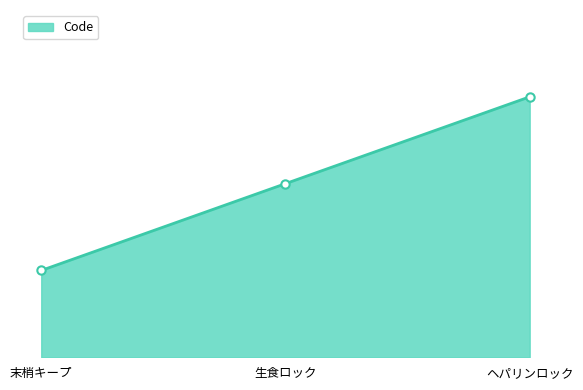

Does the chart have visible grid lines?

No